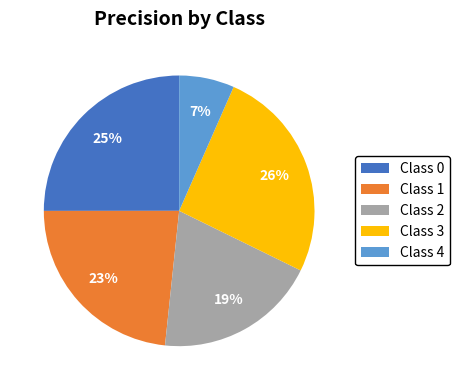

What percentage is the Class 4 slice, to the nearest percent?

7%